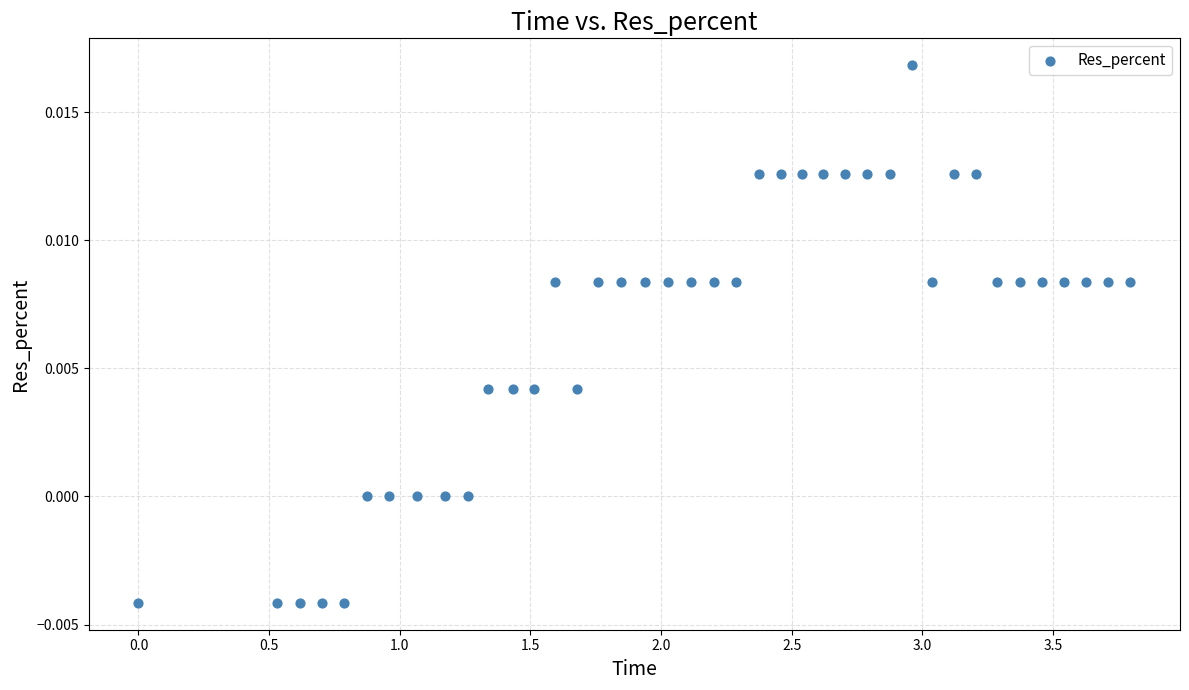

What is the range of X values (max minus min)?

3.8